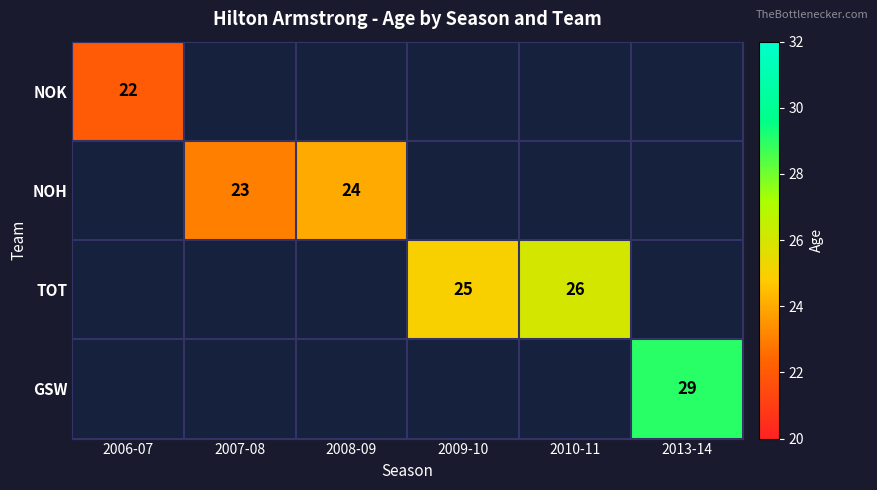

The NOH series shows 41 at 2007-08. True or false?

False